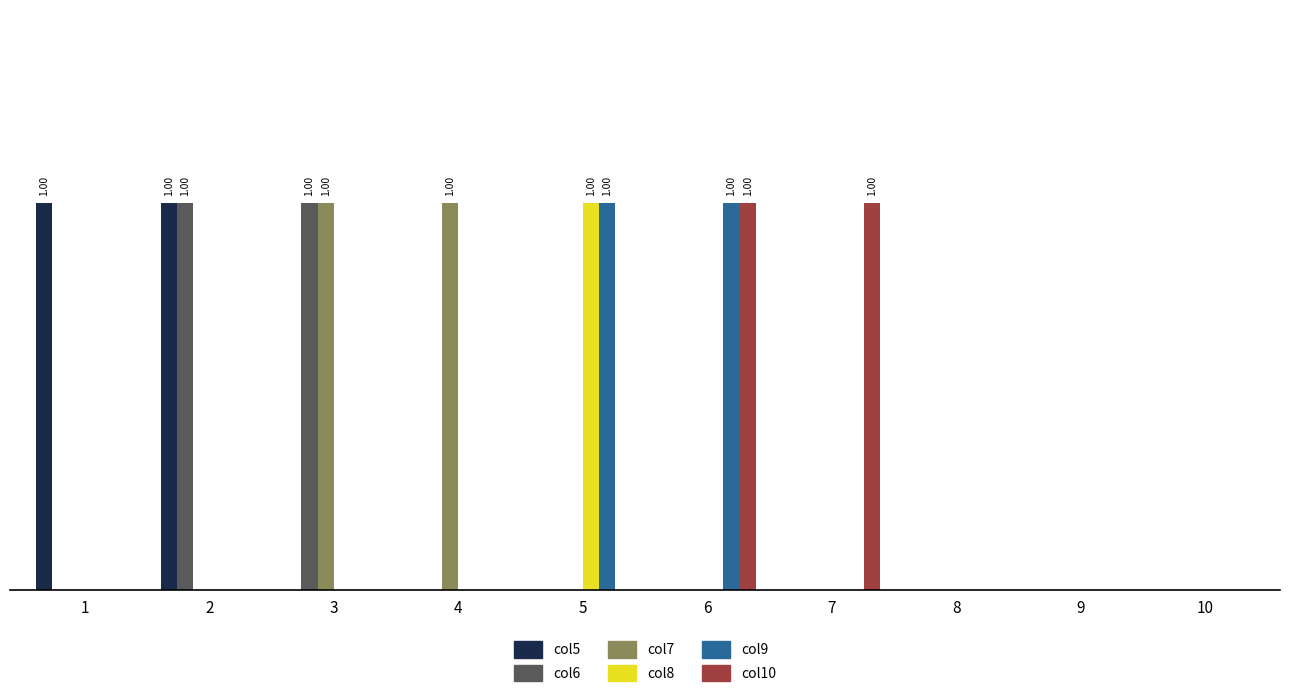

What is the total value across all series at 7?

1